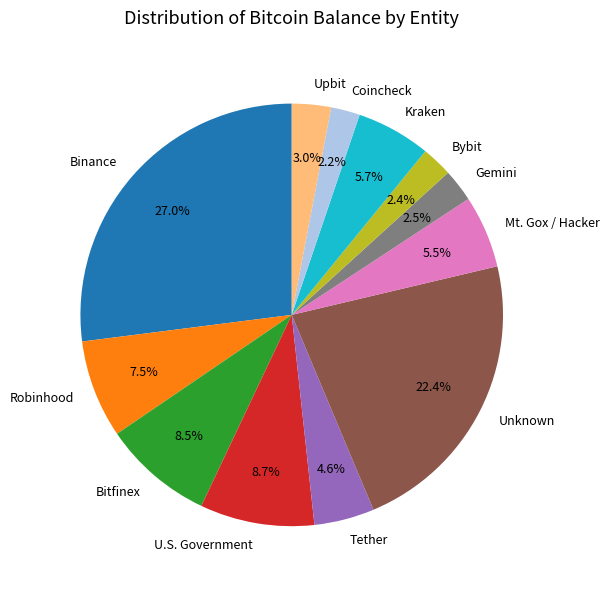

What is the largest slice in the pie chart?

Binance